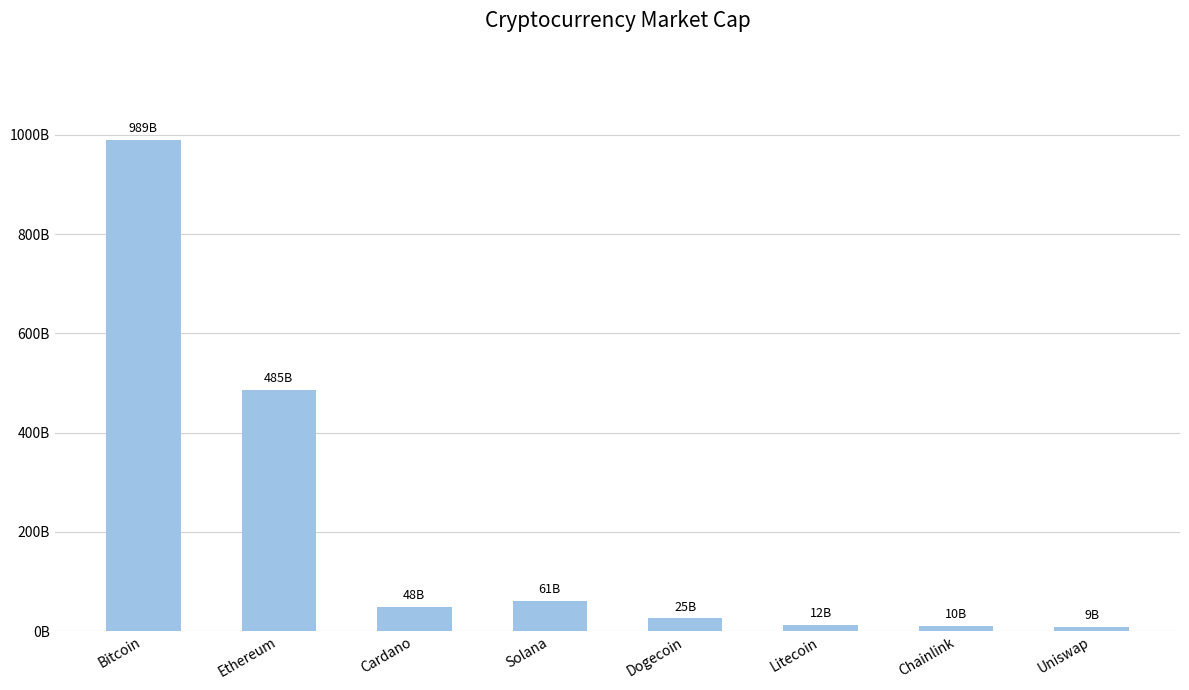

What is the change in value from Litecoin to Chainlink?

-2066235612